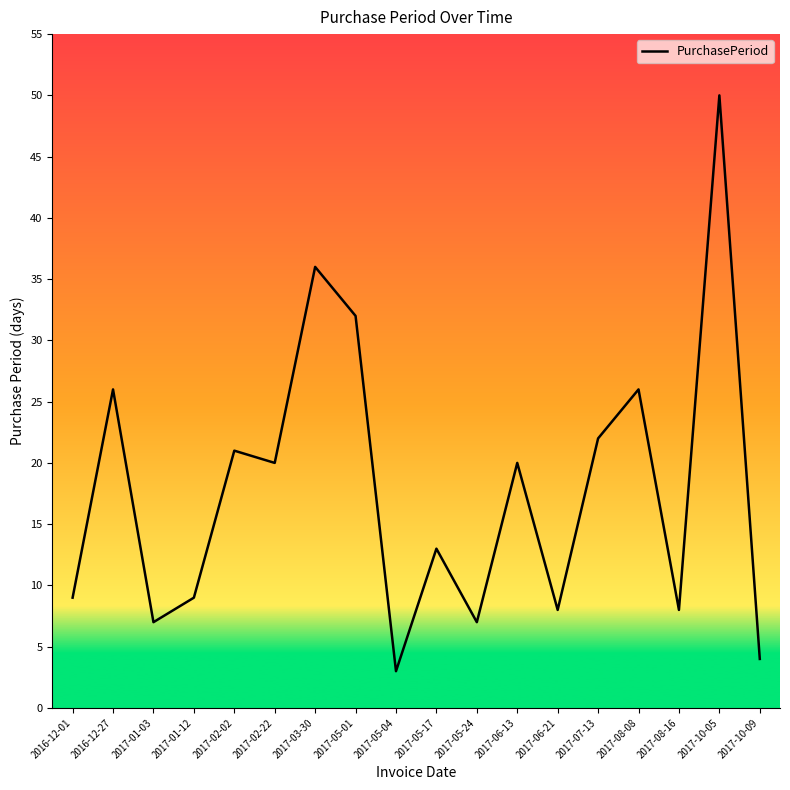

What is the sum of the values at 2016-12-01 and 2017-02-02?

30